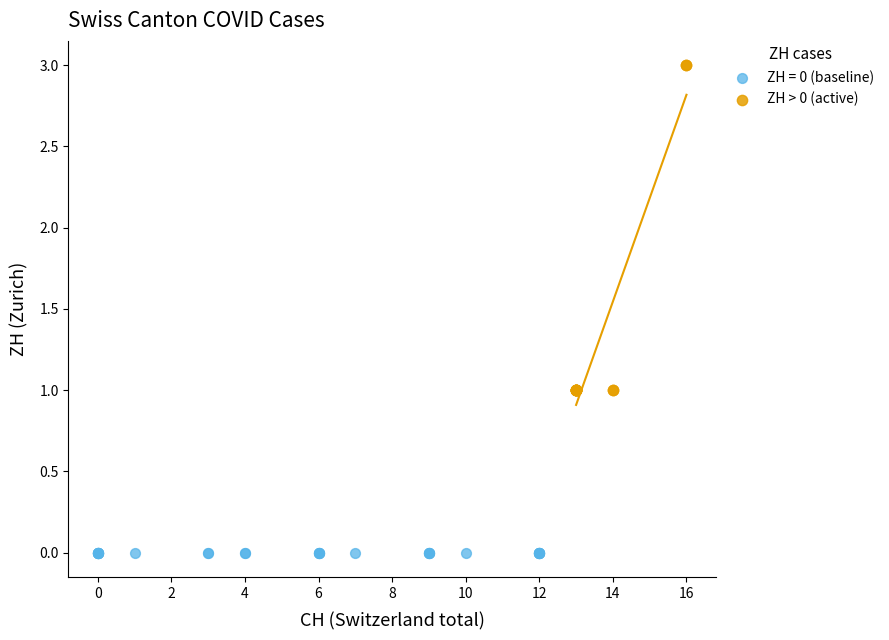

Which series contains the lowest Y value?

ZH = 0 (baseline)